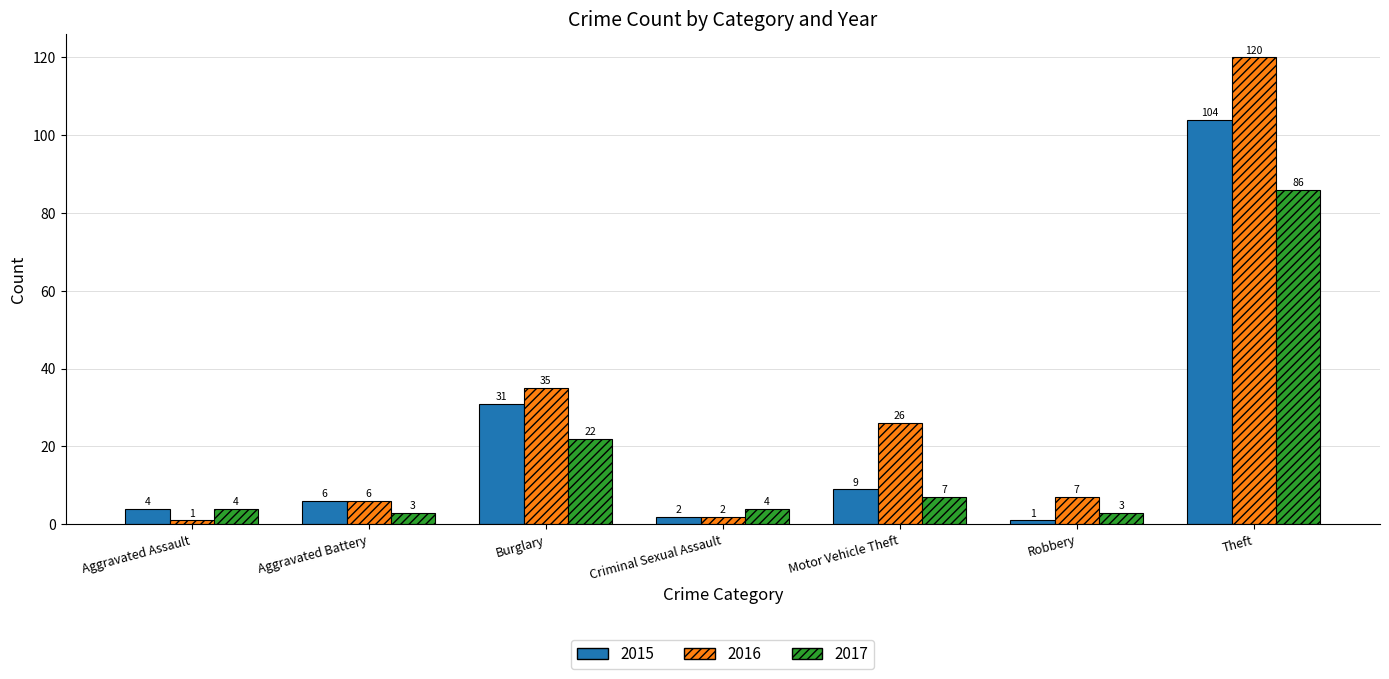

Which series has the largest range (max minus min)?

2016